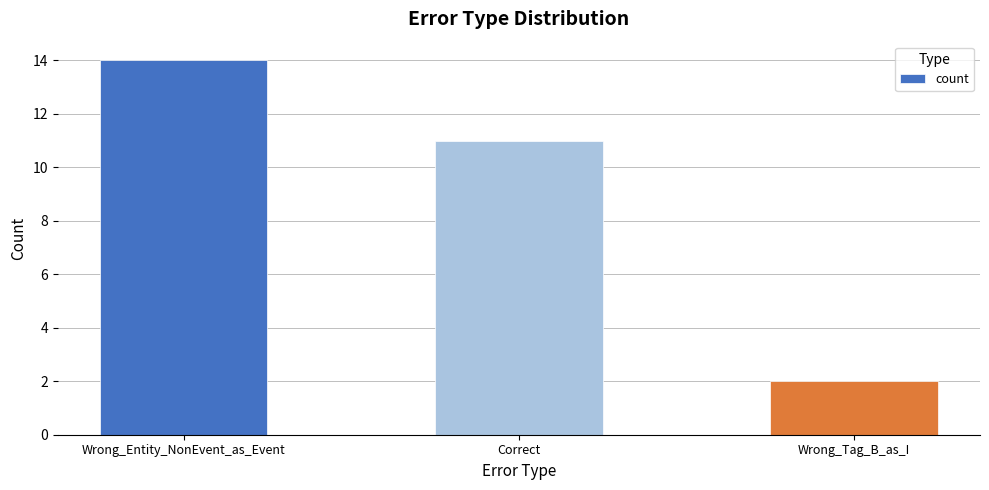

Which label corresponds to the largest value in the chart?

Wrong_Entity_NonEvent_as_Event